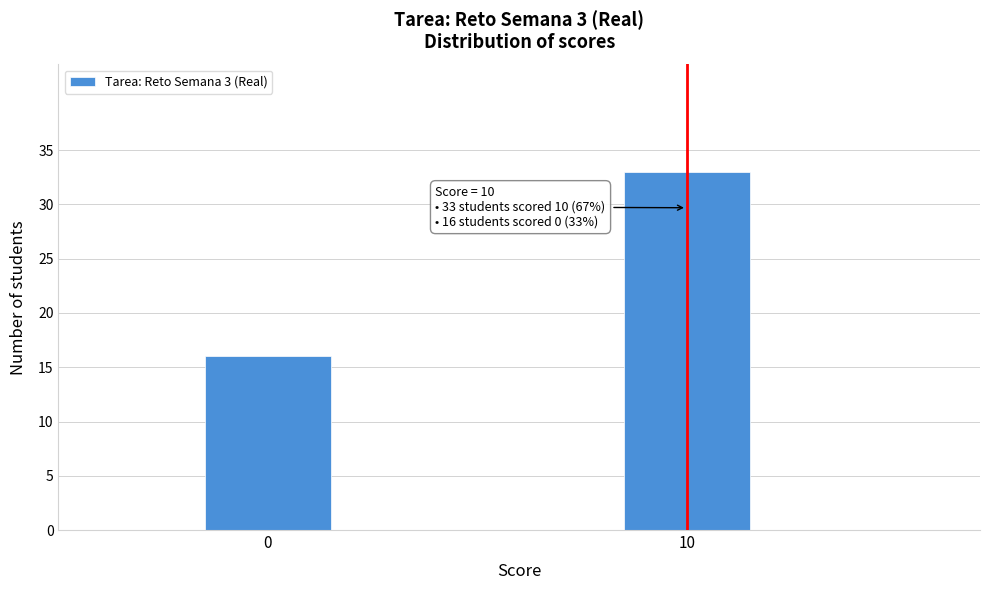

Reading left to right, extract all data points from this chart.

0=16	10=33